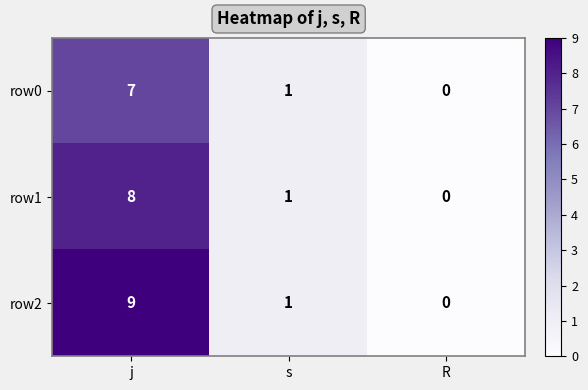

What is the sum of all row1 values?

9